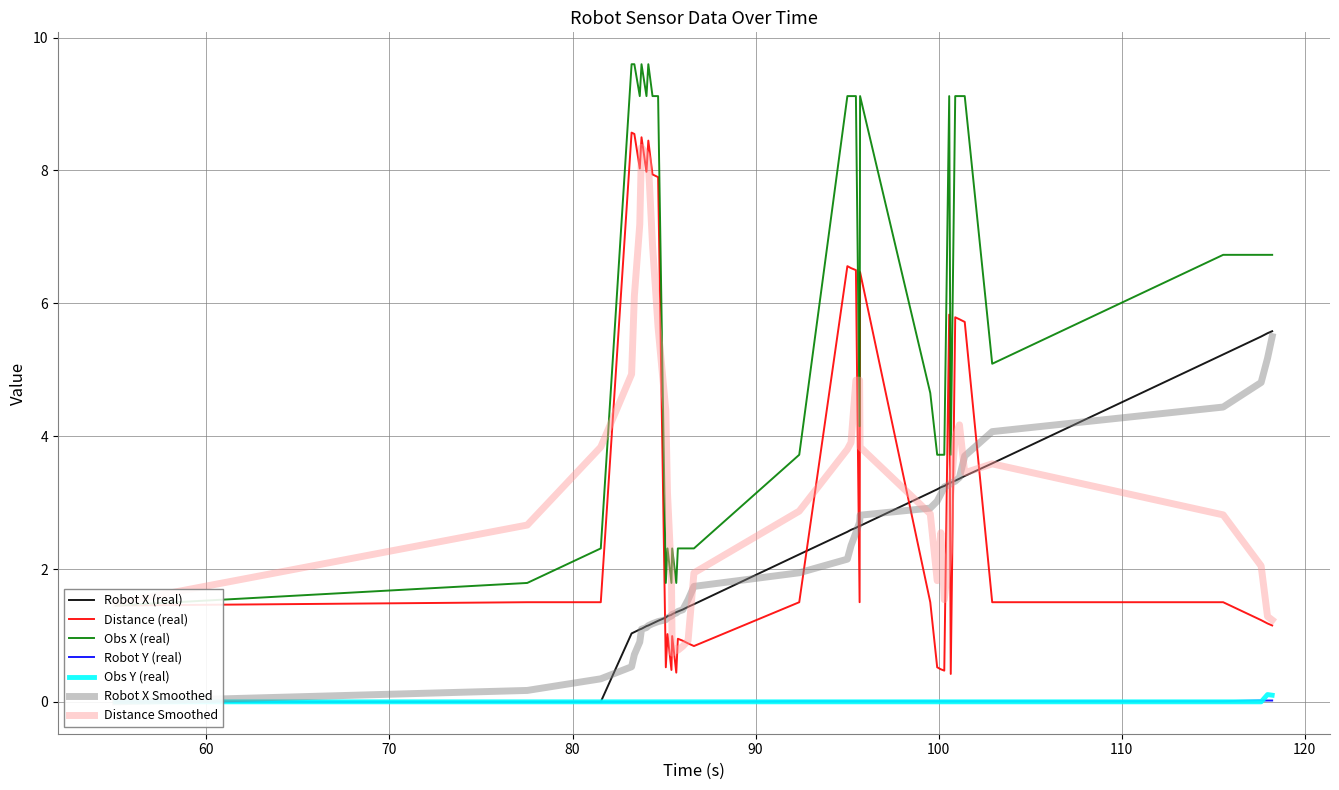

What is the lowest value of the Distance Smoothed series?

0.7